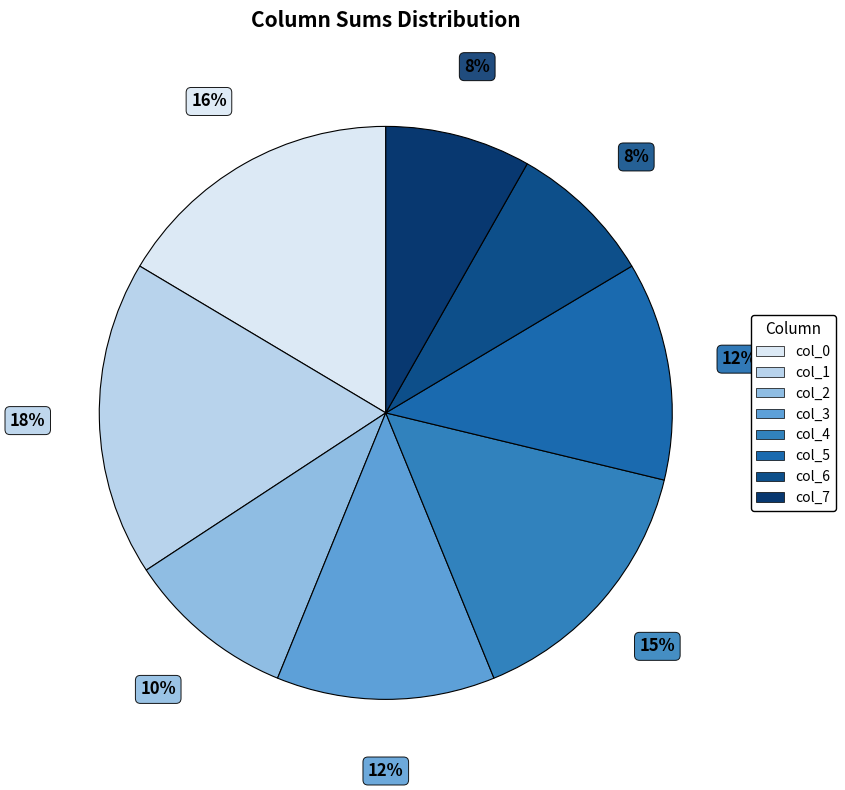

Does col_2 account for over 50% of the chart?

No